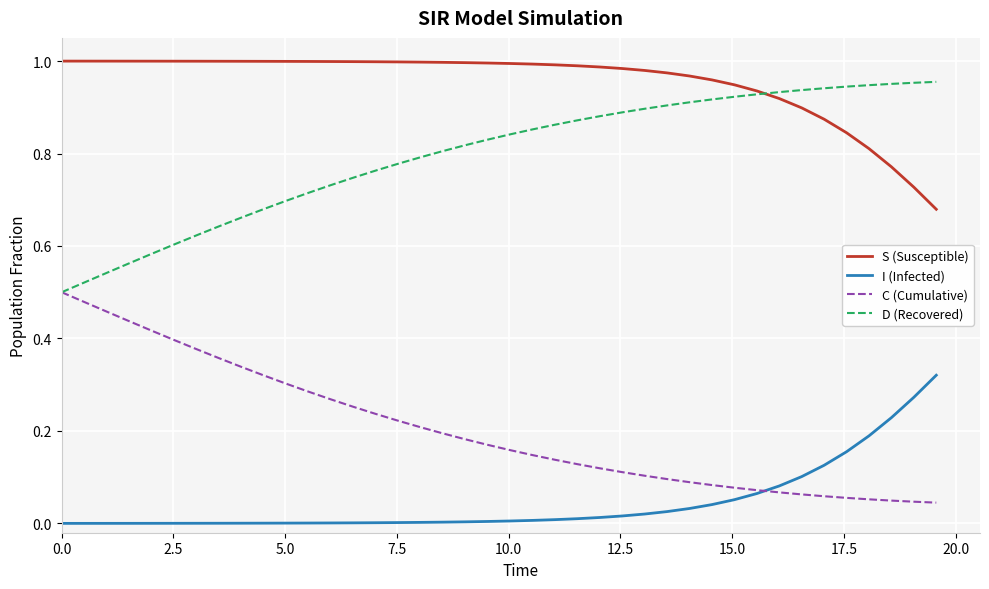

True or false: I (Infected) and S (Susceptible) intersect in this chart.

False